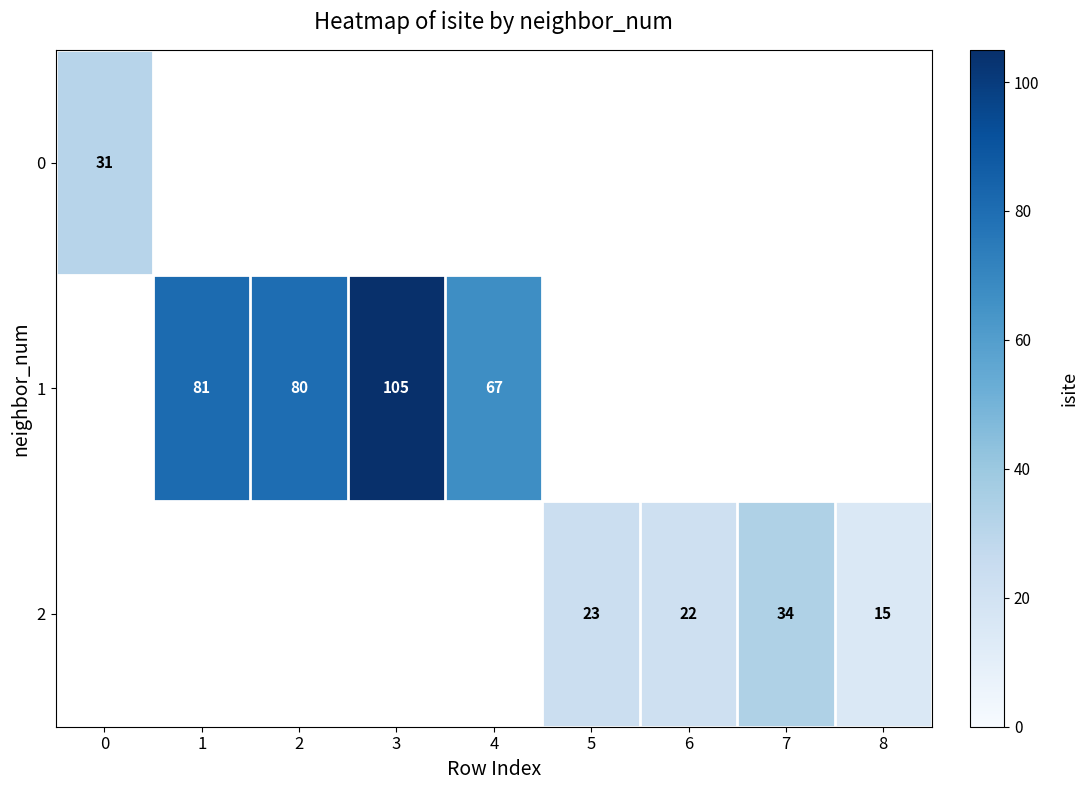

Is it true that 1 equals 96 at 4?

False